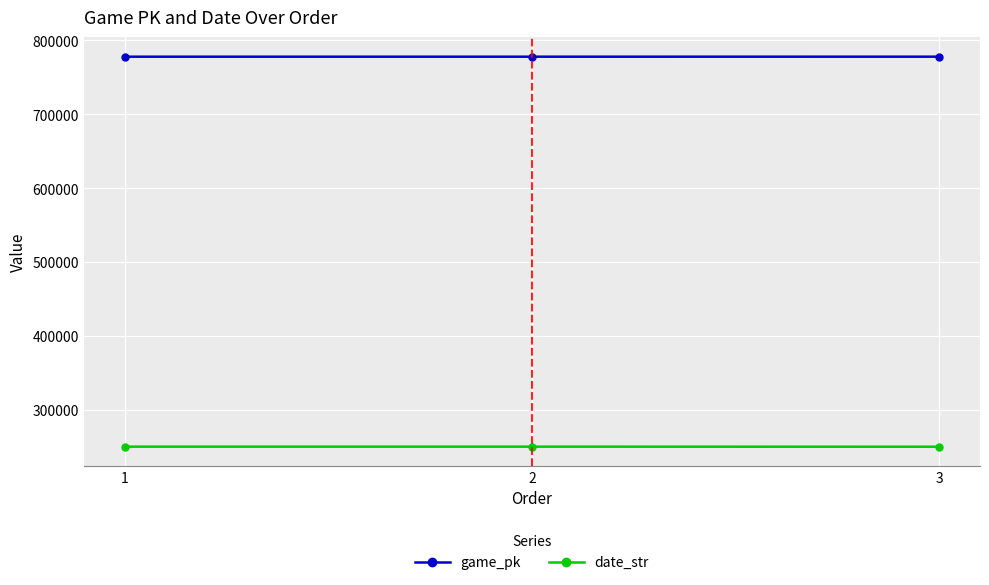

What is the average value of the date_str series?

250478